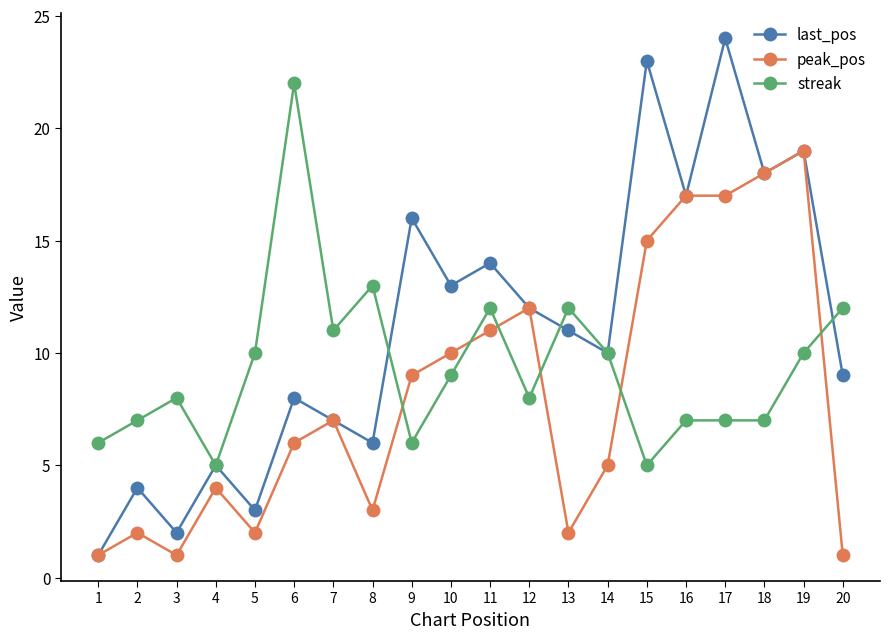

What is the value of the peak_pos point at the 12th from the left?

12